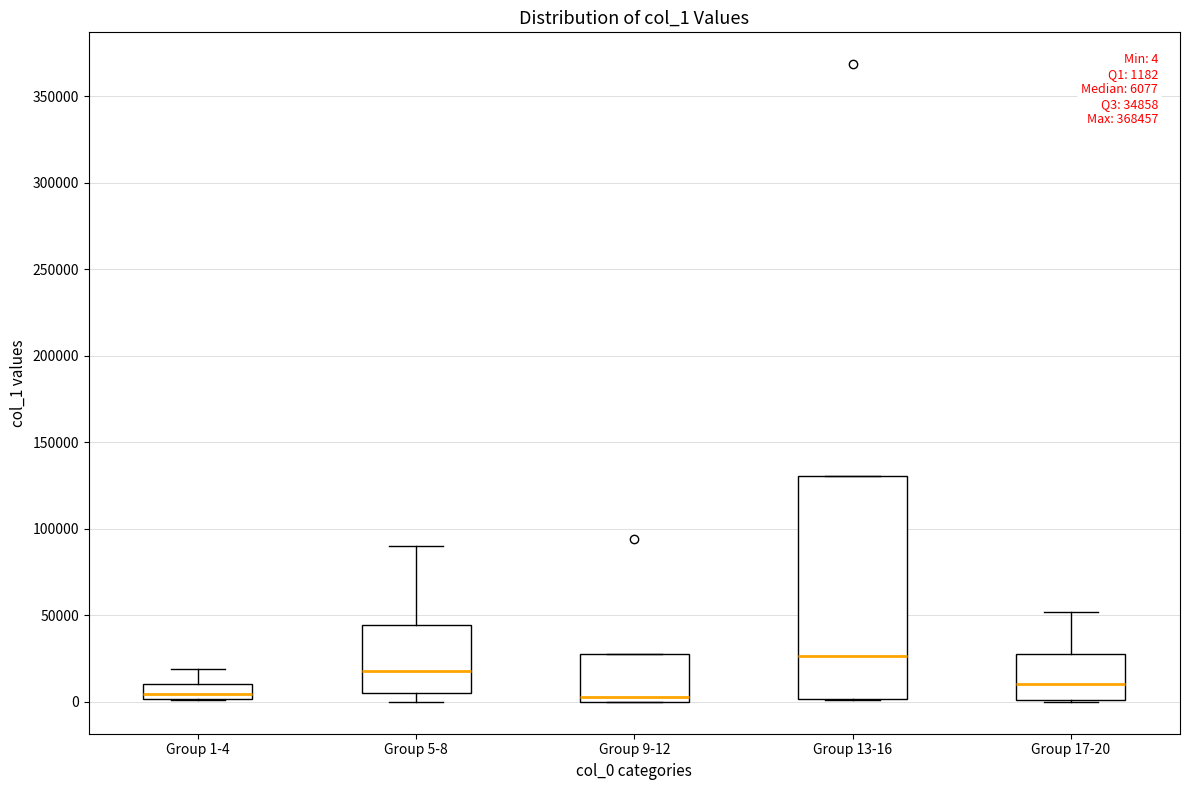

Comparing the boxes themselves (not the whiskers), which one is the tallest?

Group 13-16